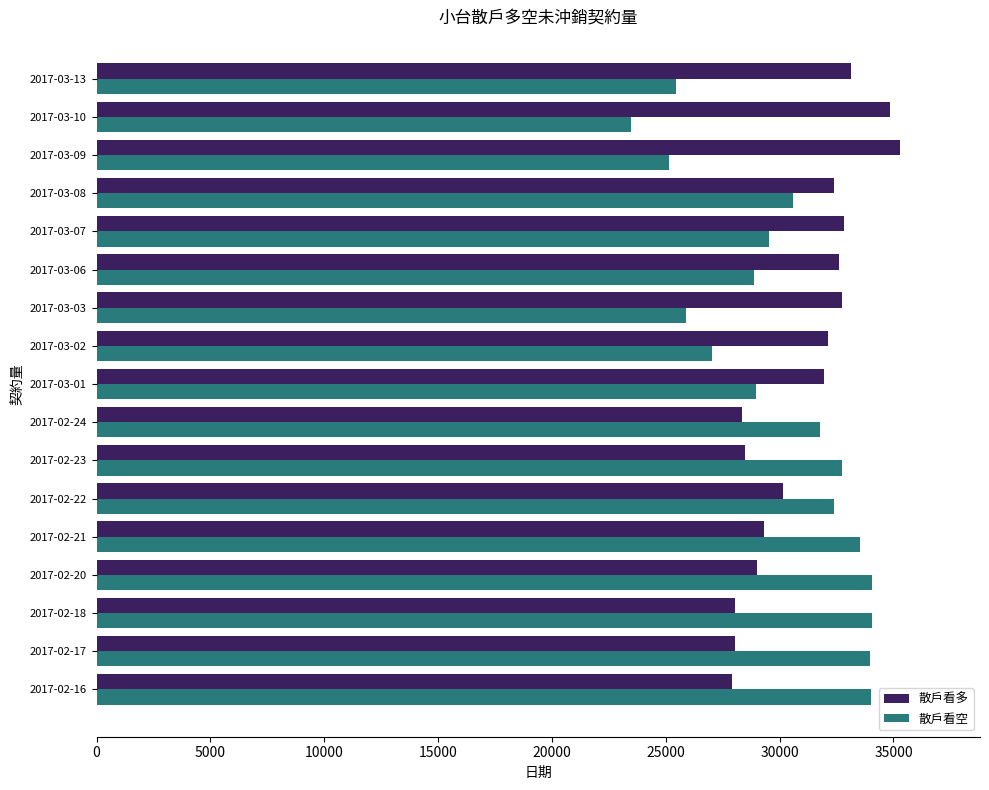

Read the 散戶看空 value at 2017-02-17, to the nearest 10.

33960